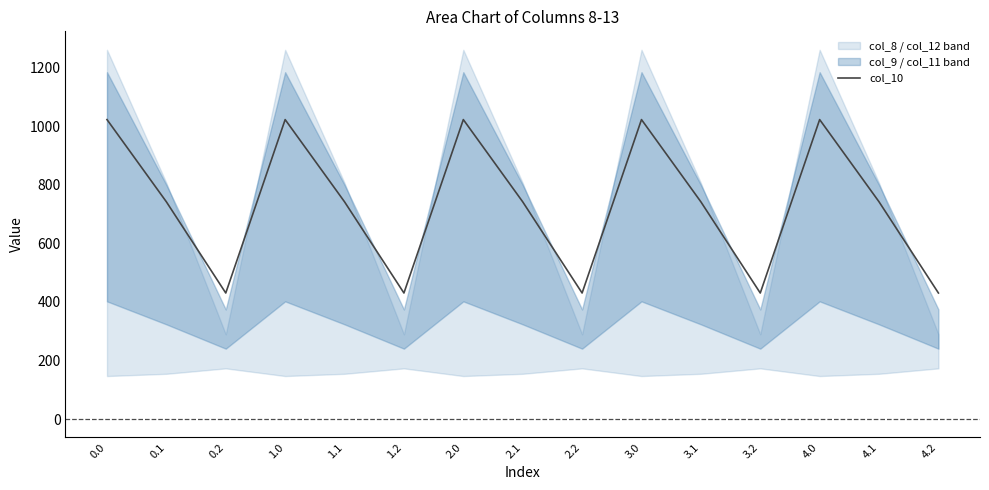

Reading right to left, what are all the values shown in this chart?

430.5	742.1	1023.2	430.5	742.1	1023.2	430.5	742.1	1023.2	430.5	742.1	1023.2	430.5	742.1	1023.2